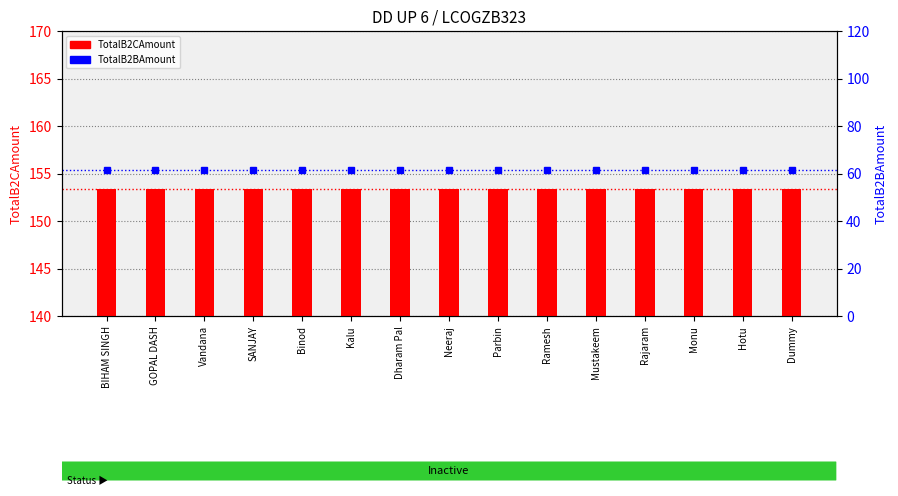

Between BIHAM SINGH and Vandana, which series saw the biggest shift?

TotalB2CAmount